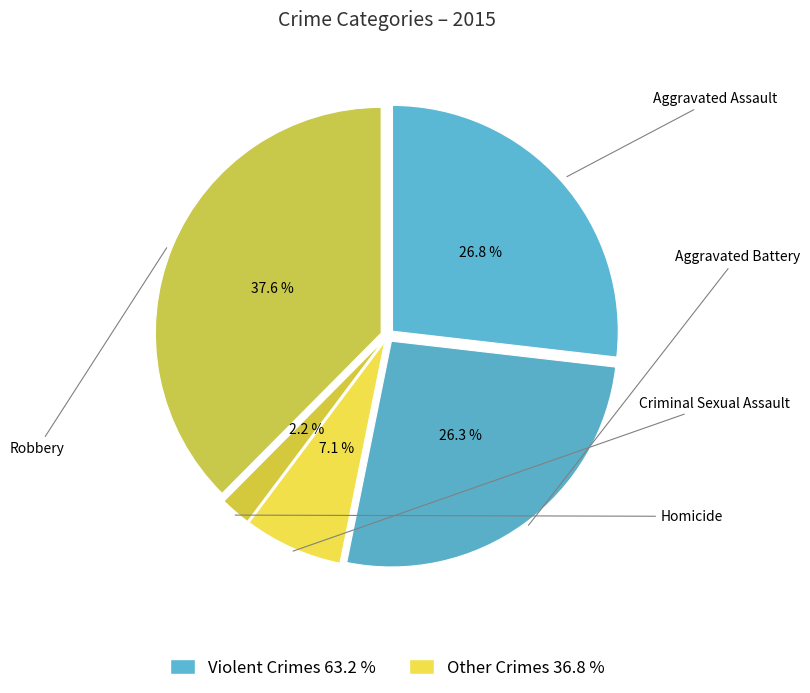

Is Aggravated Assault the majority of the pie?

No